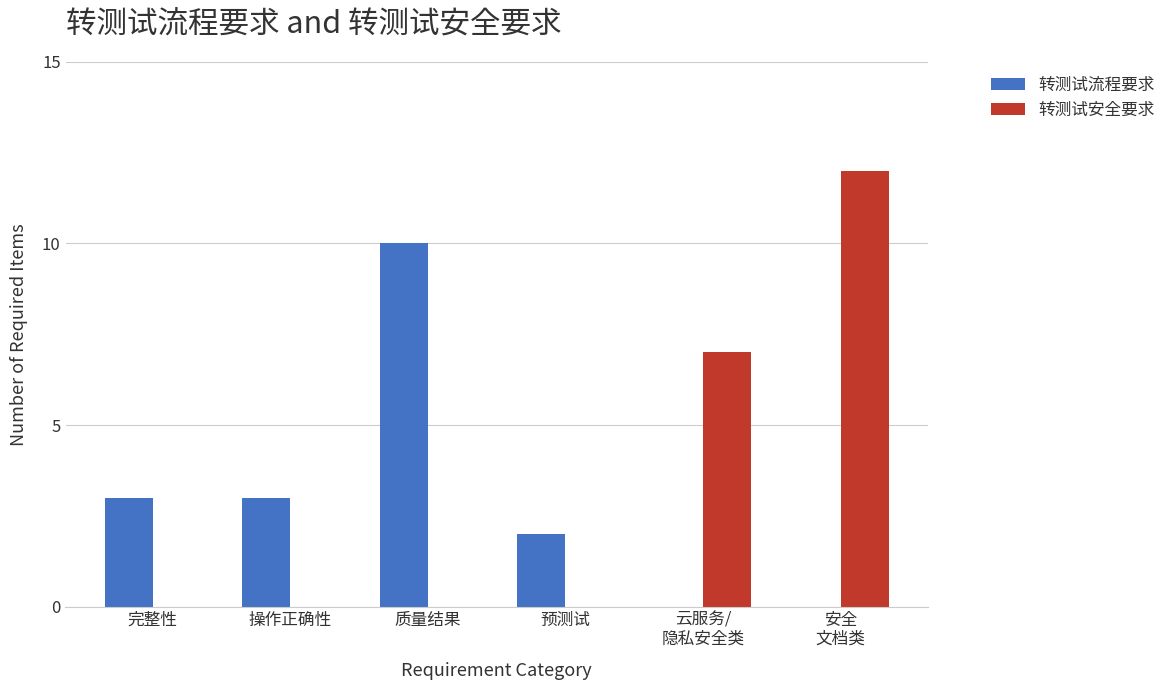

What is the sum of all 转测试流程要求 values?

18